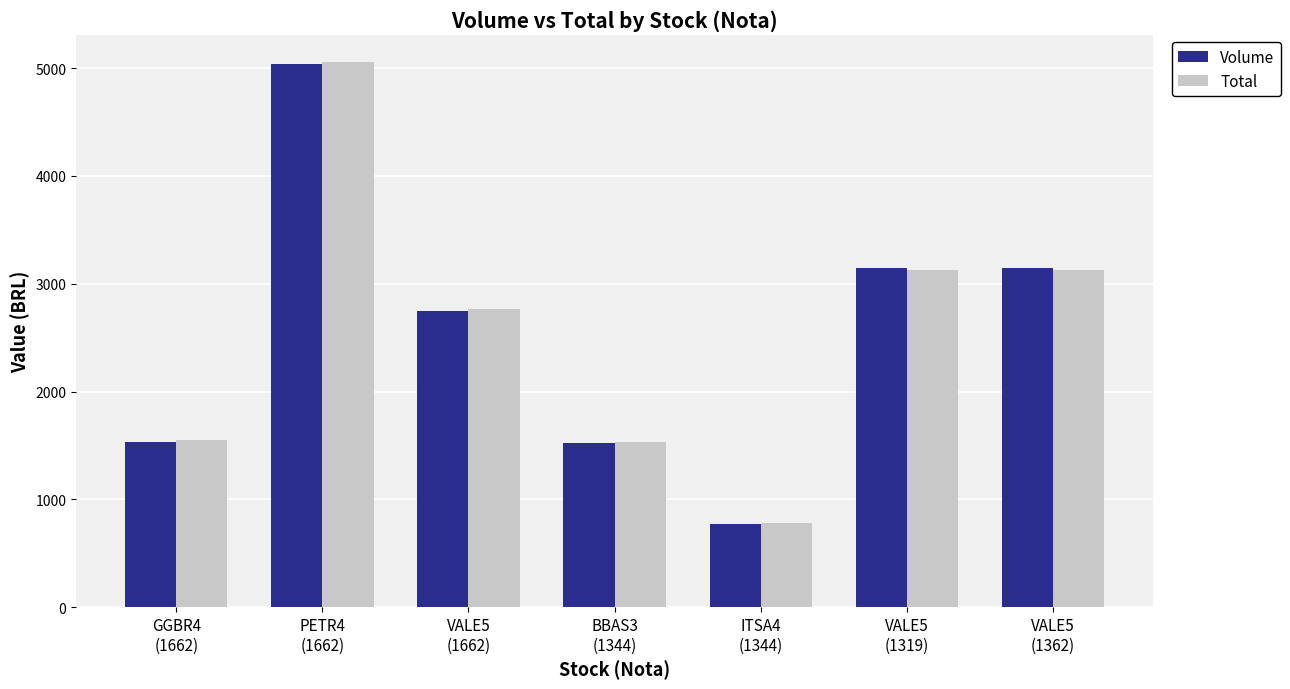

What is the difference between the maximum and second lowest values in the Total series?

3519.2